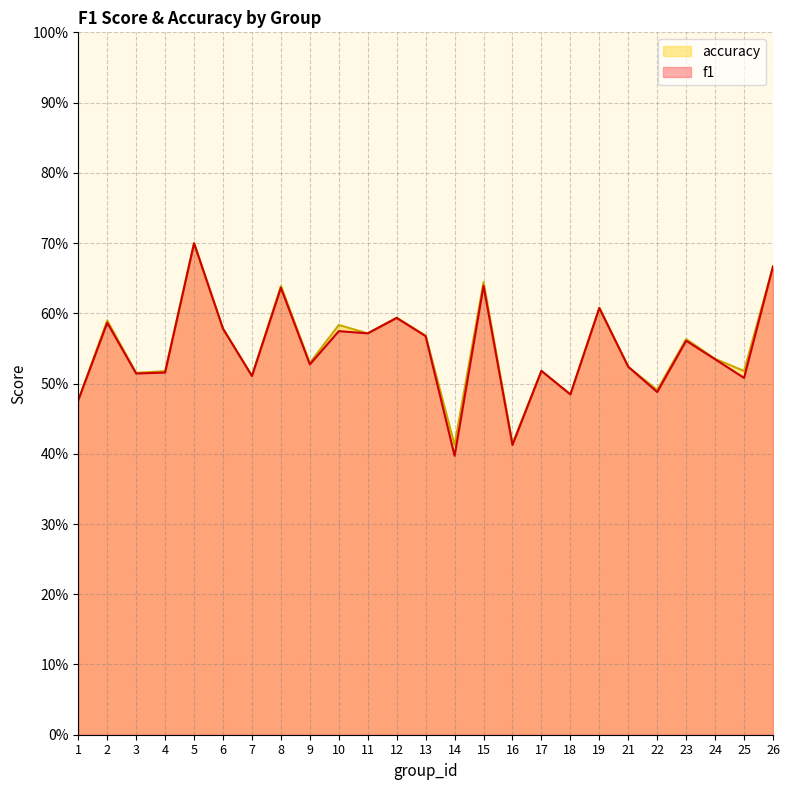

What is the difference between the second highest and minimum values in the accuracy series?

0.3